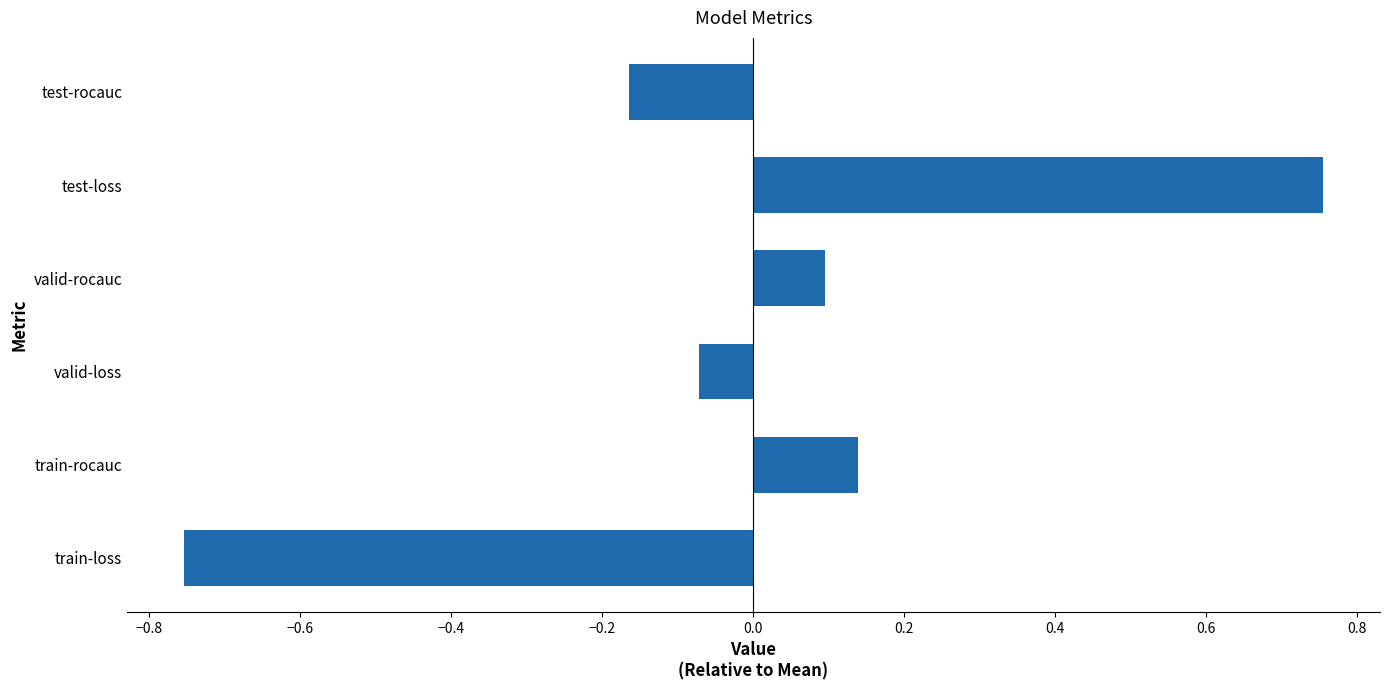

Are the bars horizontal?

Yes